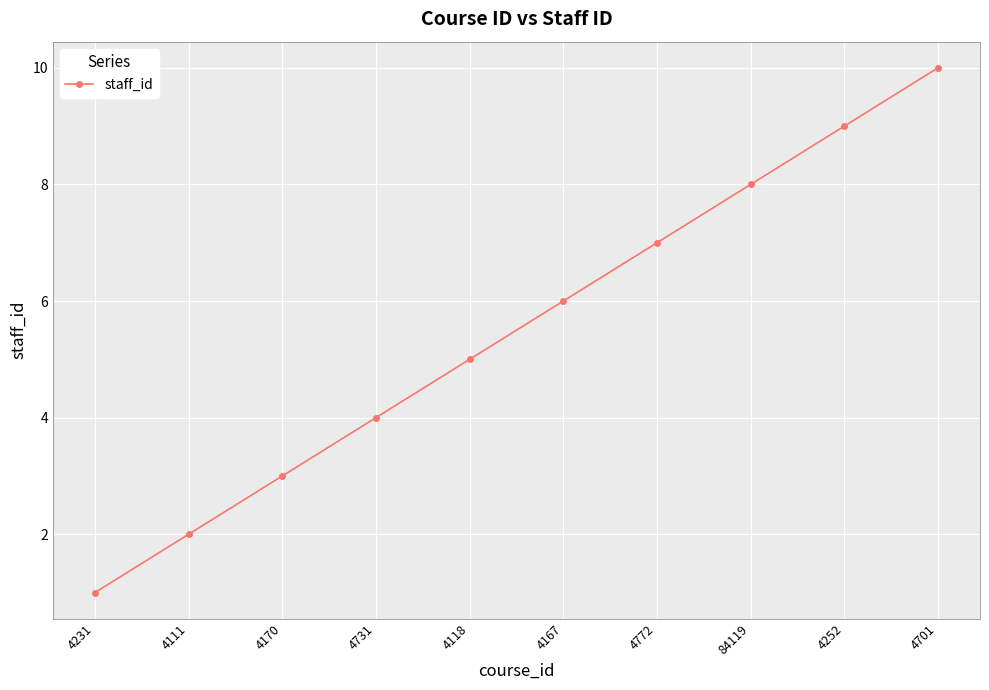

What is the maximum value shown in the chart?

10